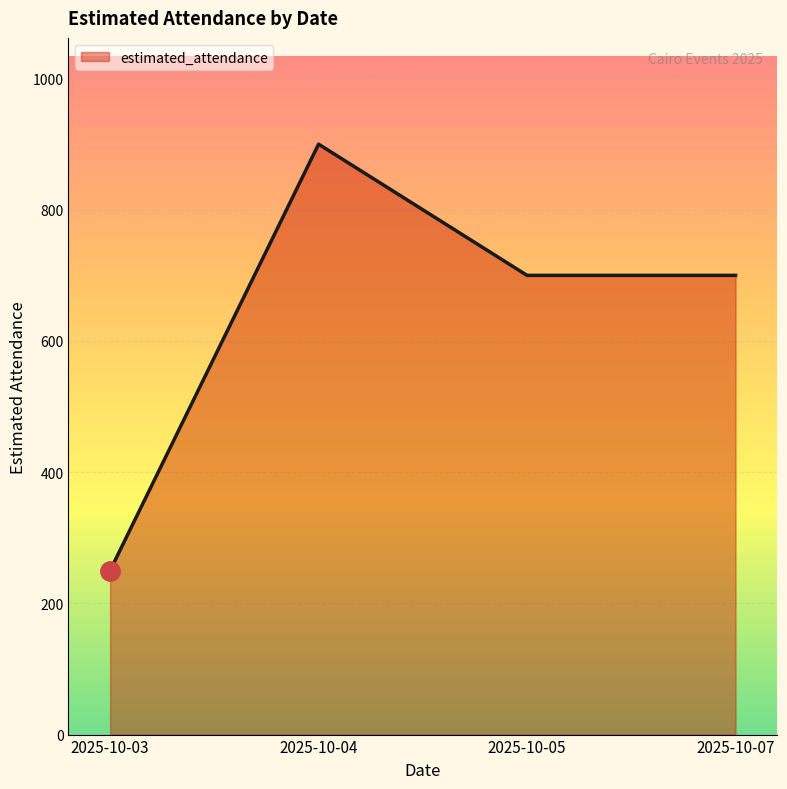

What is the sum of all values?

2550